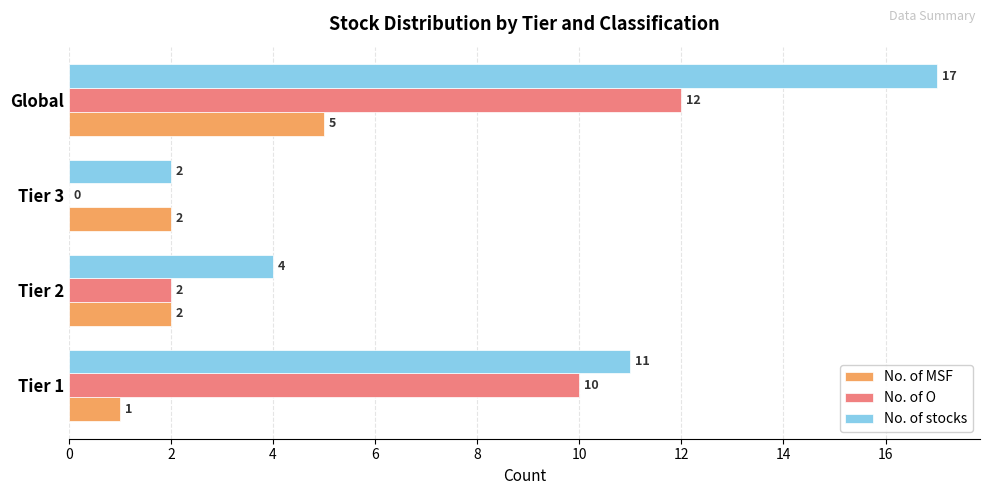

Which series has the largest total across all categories?

No. of stocks